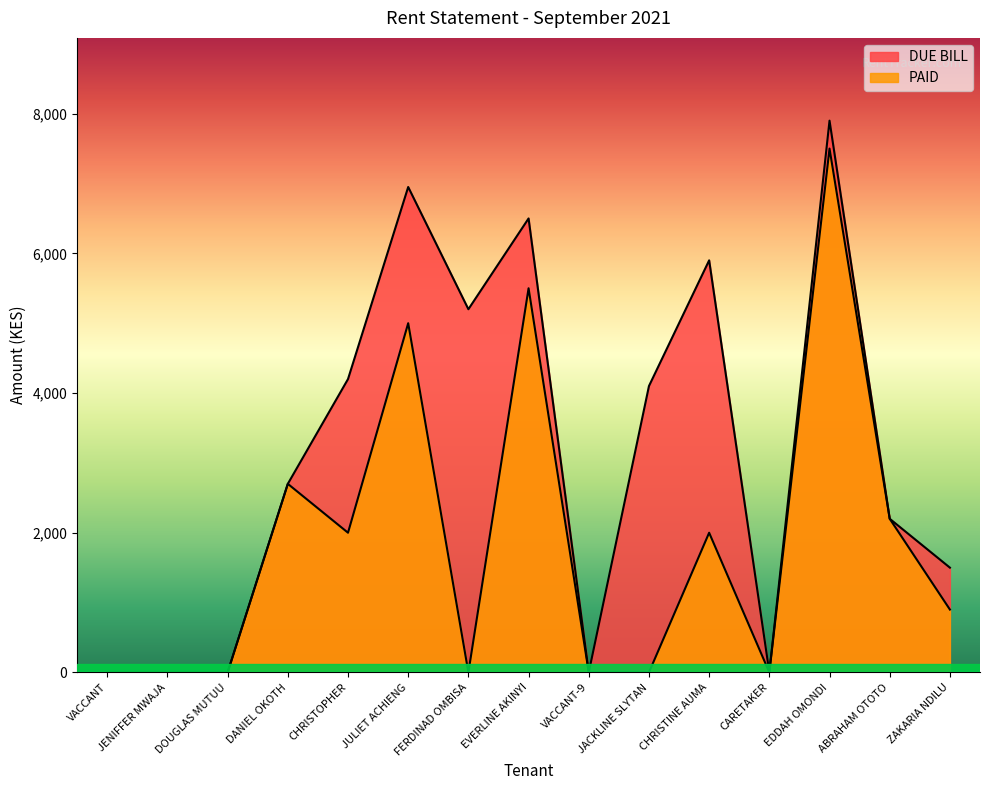

What is the spread (max minus min) of values at CHRISTOPHER?

2200